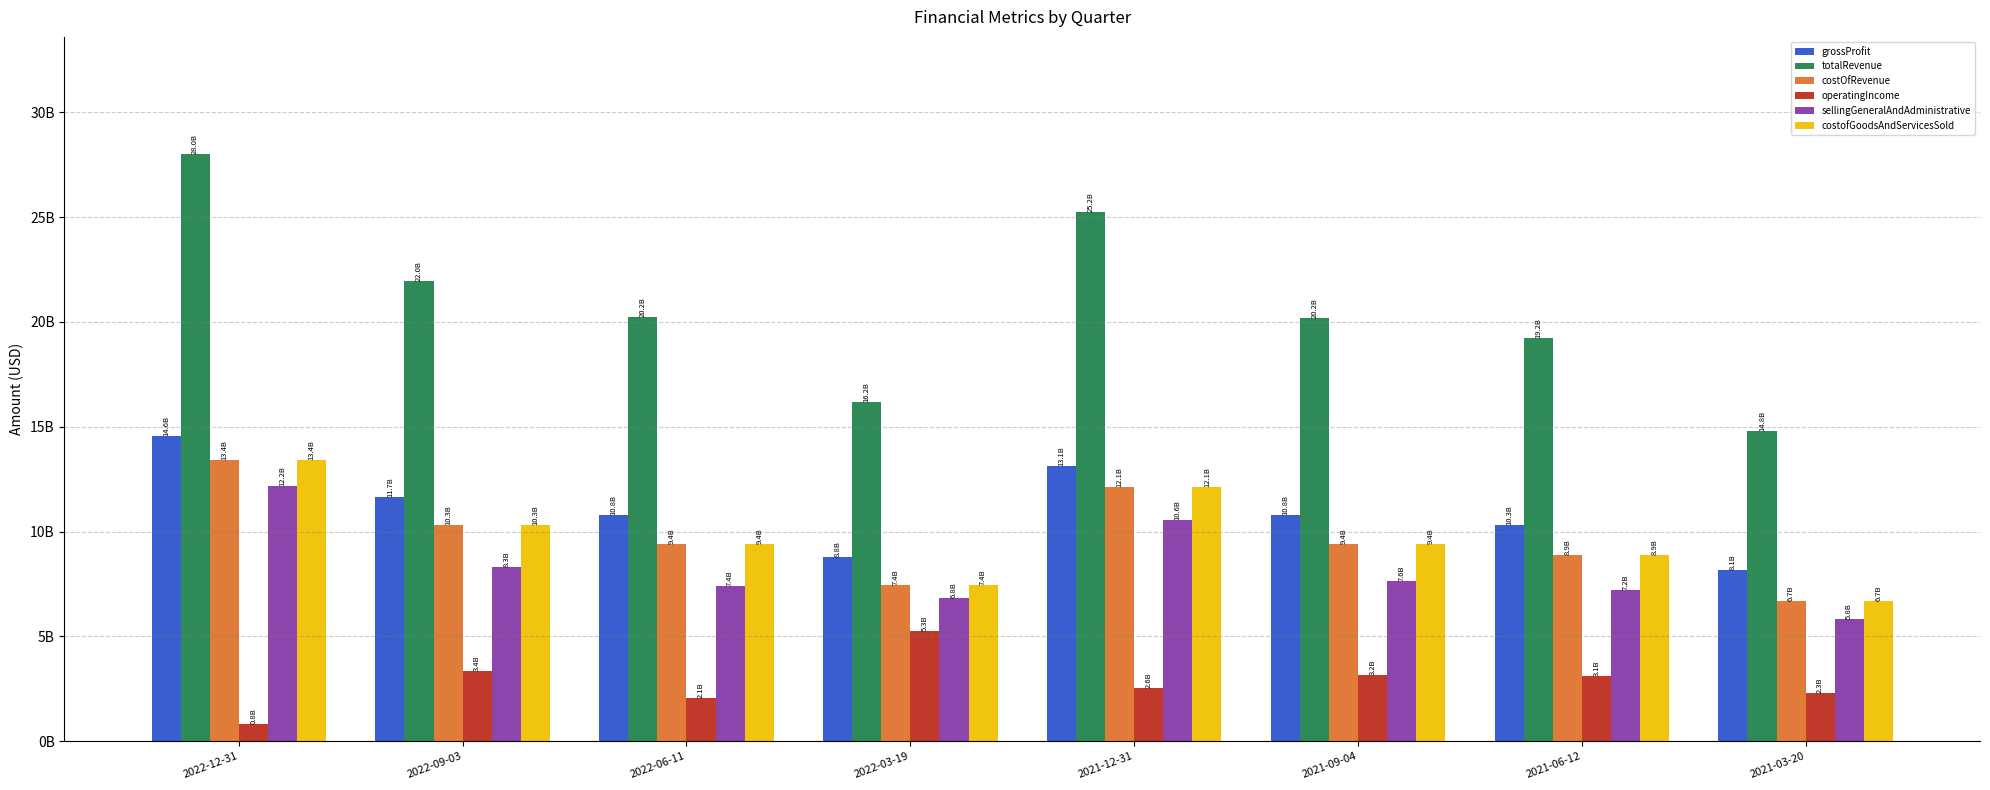

What are all the series names shown in the legend?

grossProfit, totalRevenue, costOfRevenue, operatingIncome, sellingGeneralAndAdministrative, costofGoodsAndServicesSold